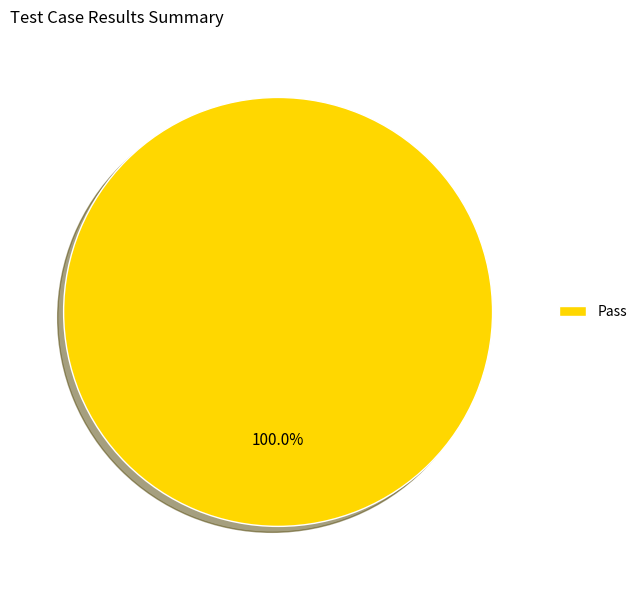

Count the number of slices in the pie.

1